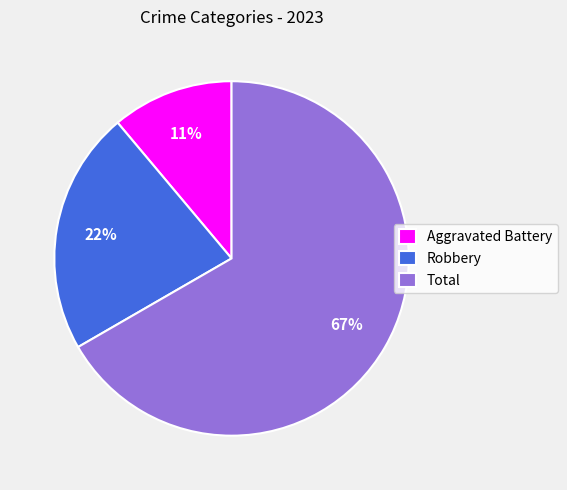

Is the sum of Total and Aggravated Battery greater than half?

Yes